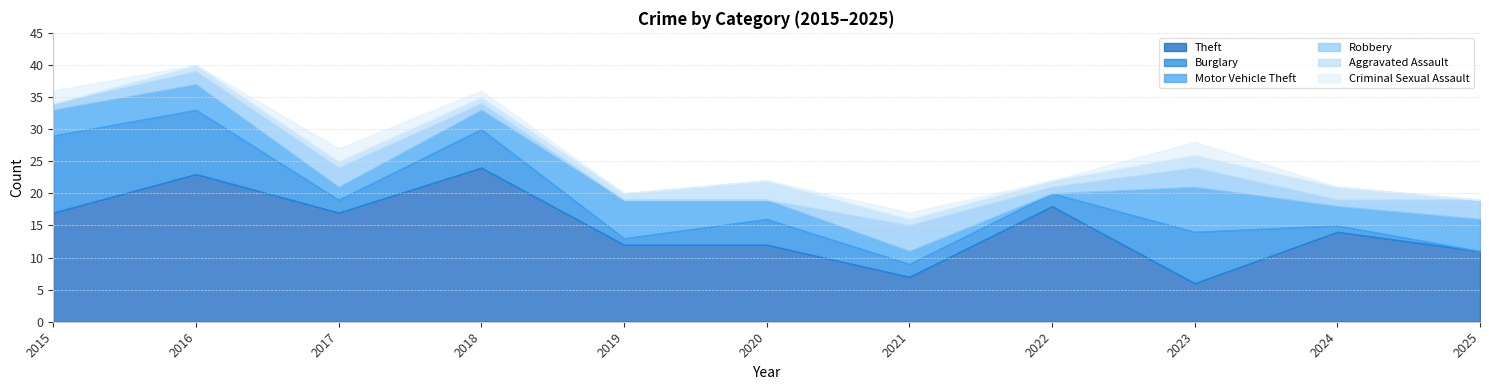

How many Robbery values are between 1 and 3?

8